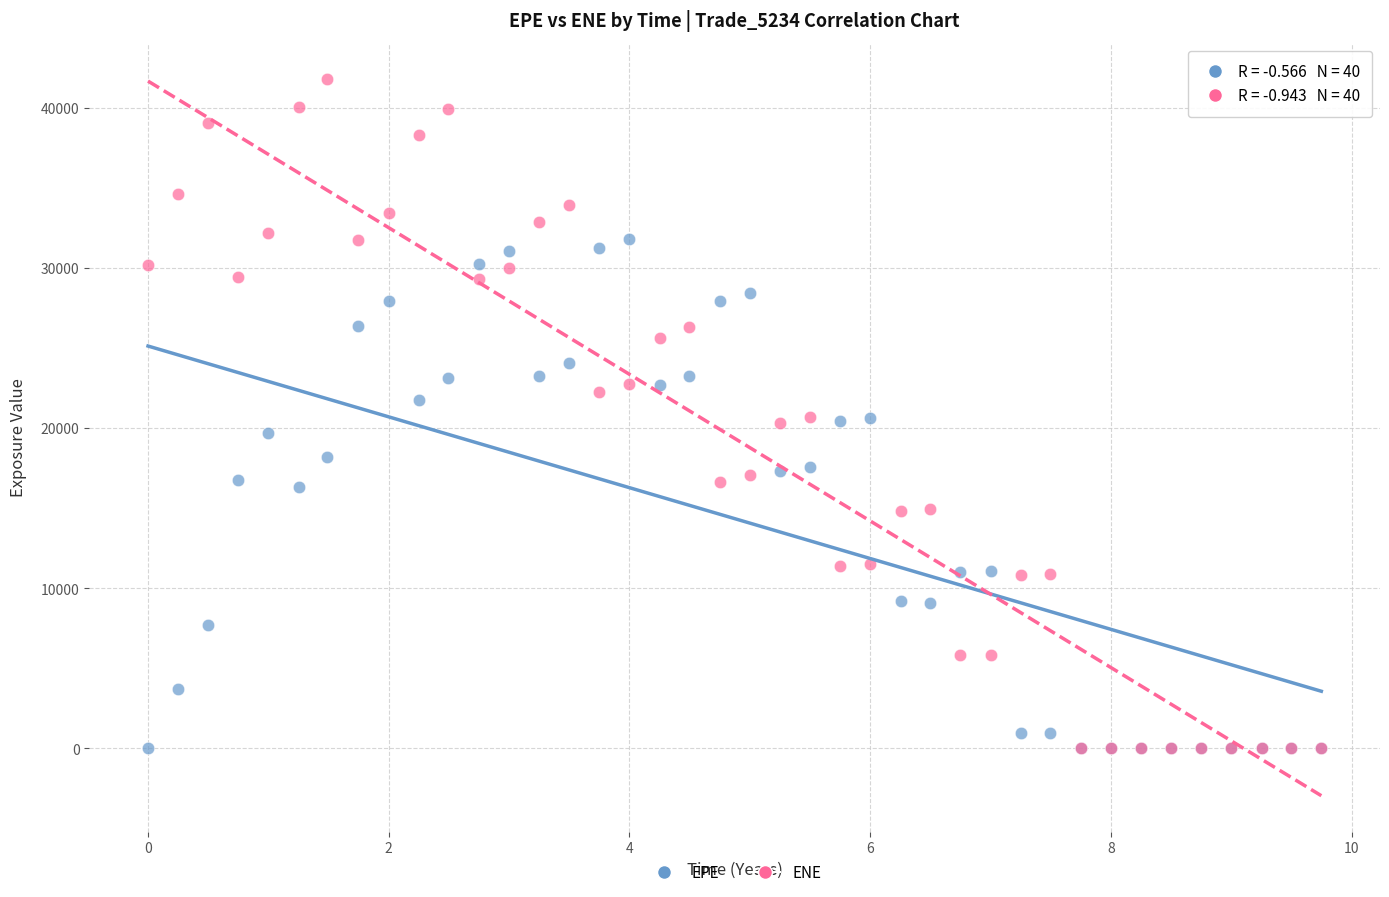

What are all the series names shown in the legend?

EPE, ENE